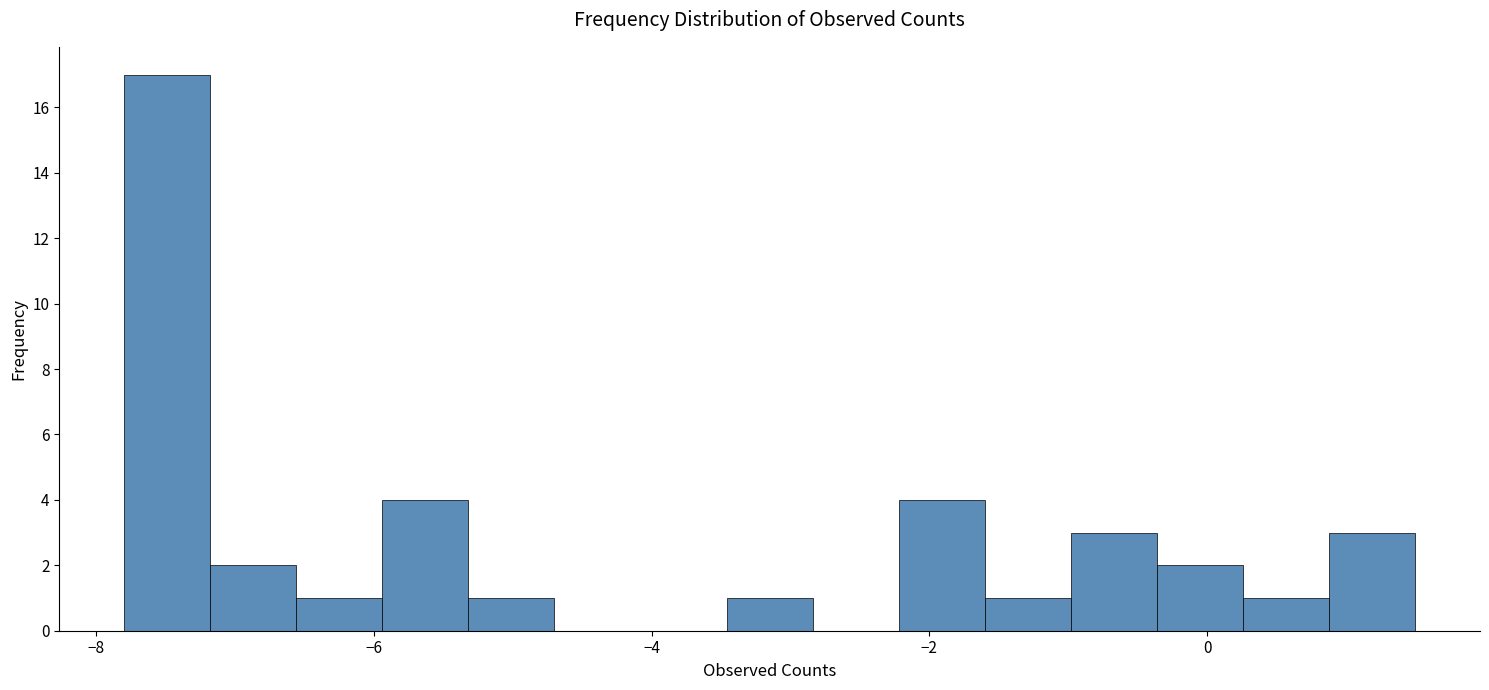

Read against the x-axis, roughly where is the centre of the tallest bar?

-7.4